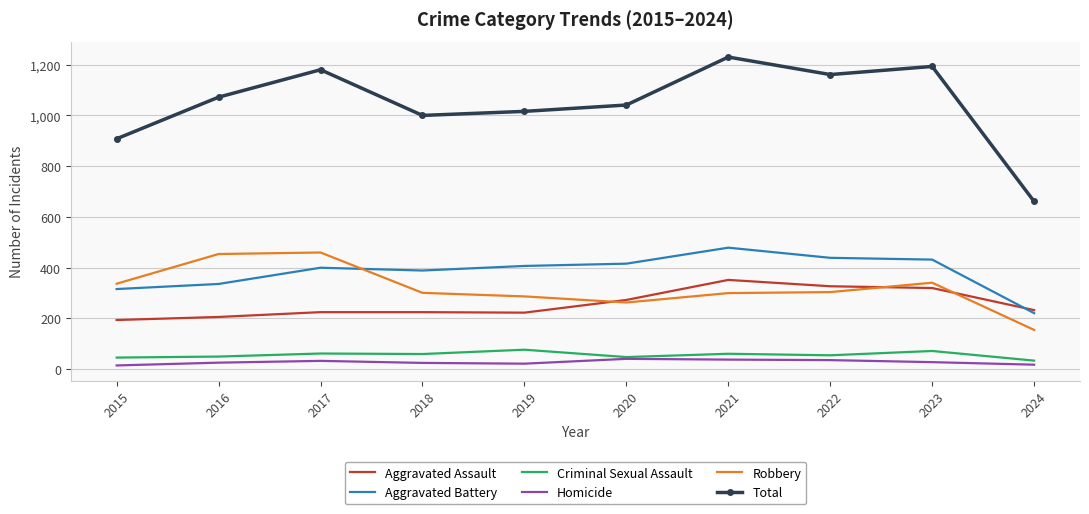

At 2021, list the series in order from largest to smallest.

Total, Aggravated Battery, Aggravated Assault, Robbery, Criminal Sexual Assault, Homicide